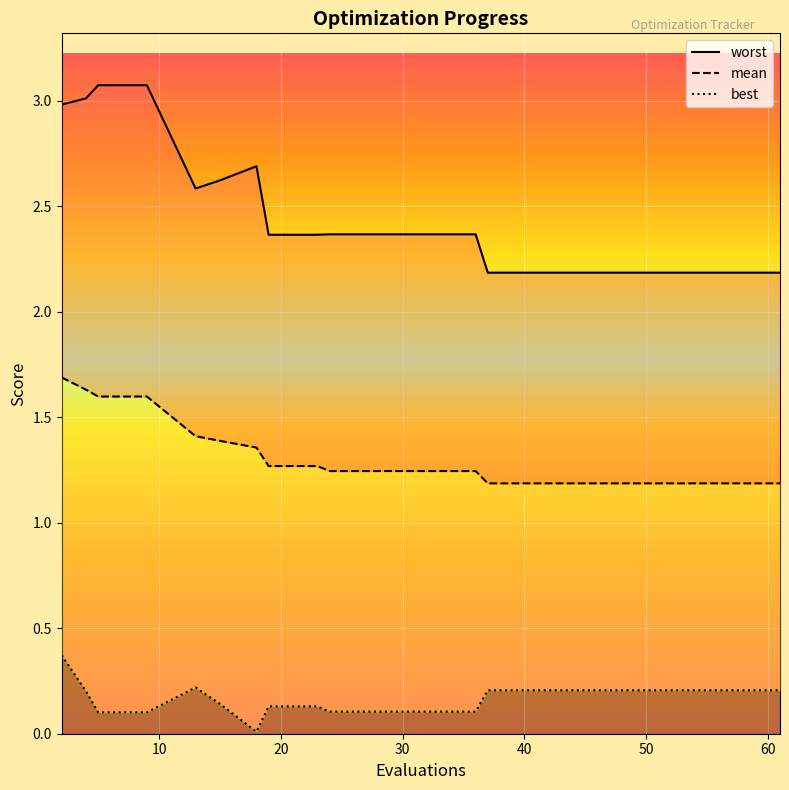

Is this an area chart (filled region under the line)?

No